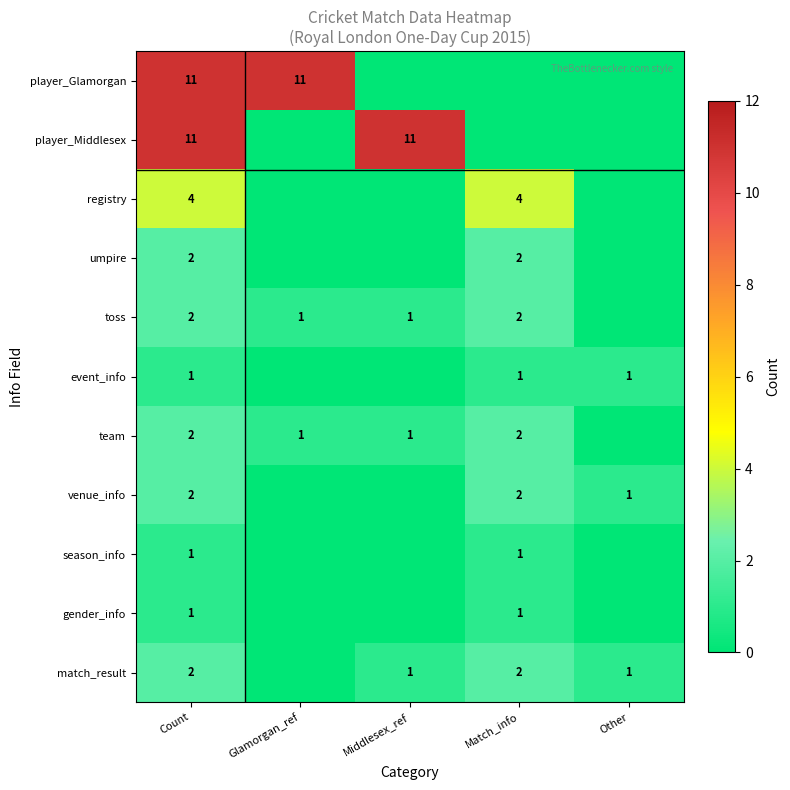

The event_info series shows 1 at Other. True or false?

True